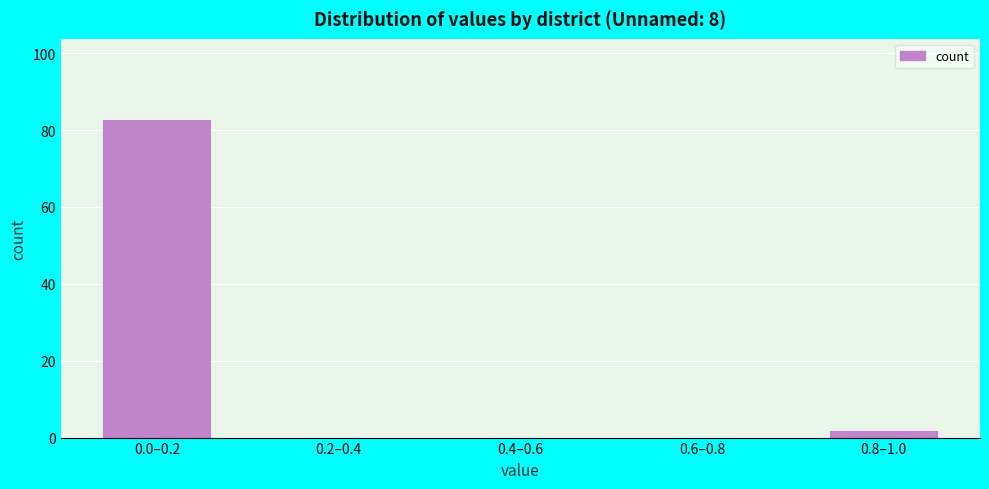

Reading right to left, transcribe all the data shown in this chart.

0.8–1.0=2	0.6–0.8=0	0.4–0.6=0	0.2–0.4=0	0.0–0.2=83